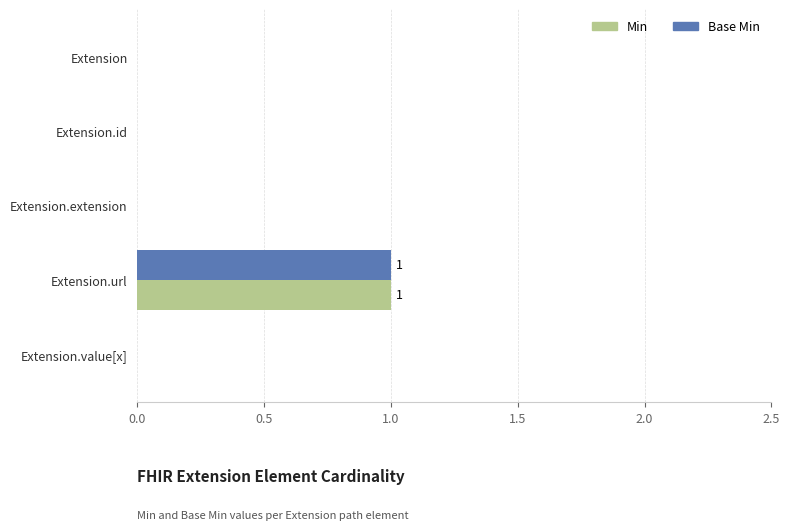

Is the value of Min at Extension.extension greater than the value of Base Min at Extension.url?

No